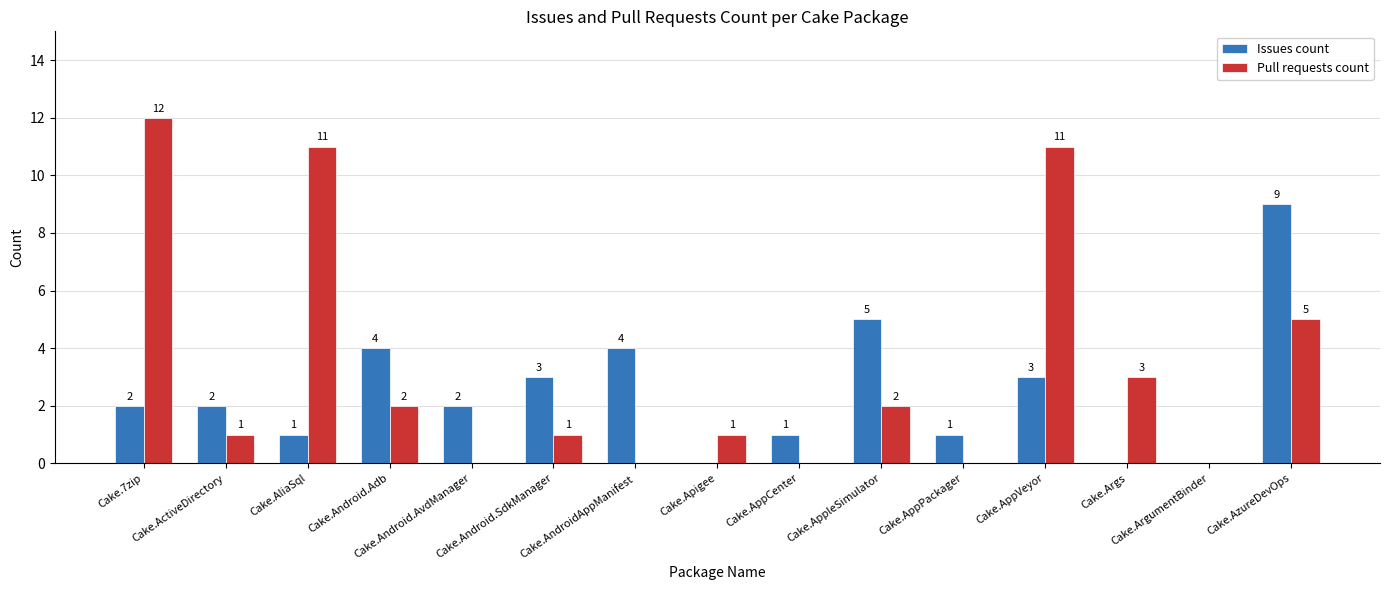

Which series has the widest spread of values?

Pull requests count